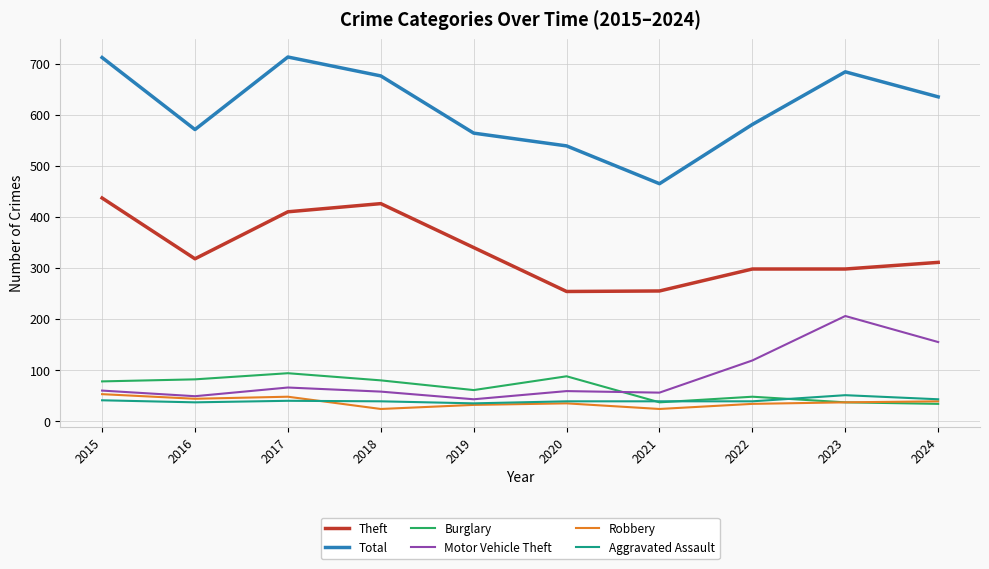

Which series has the largest range (max minus min)?

Total